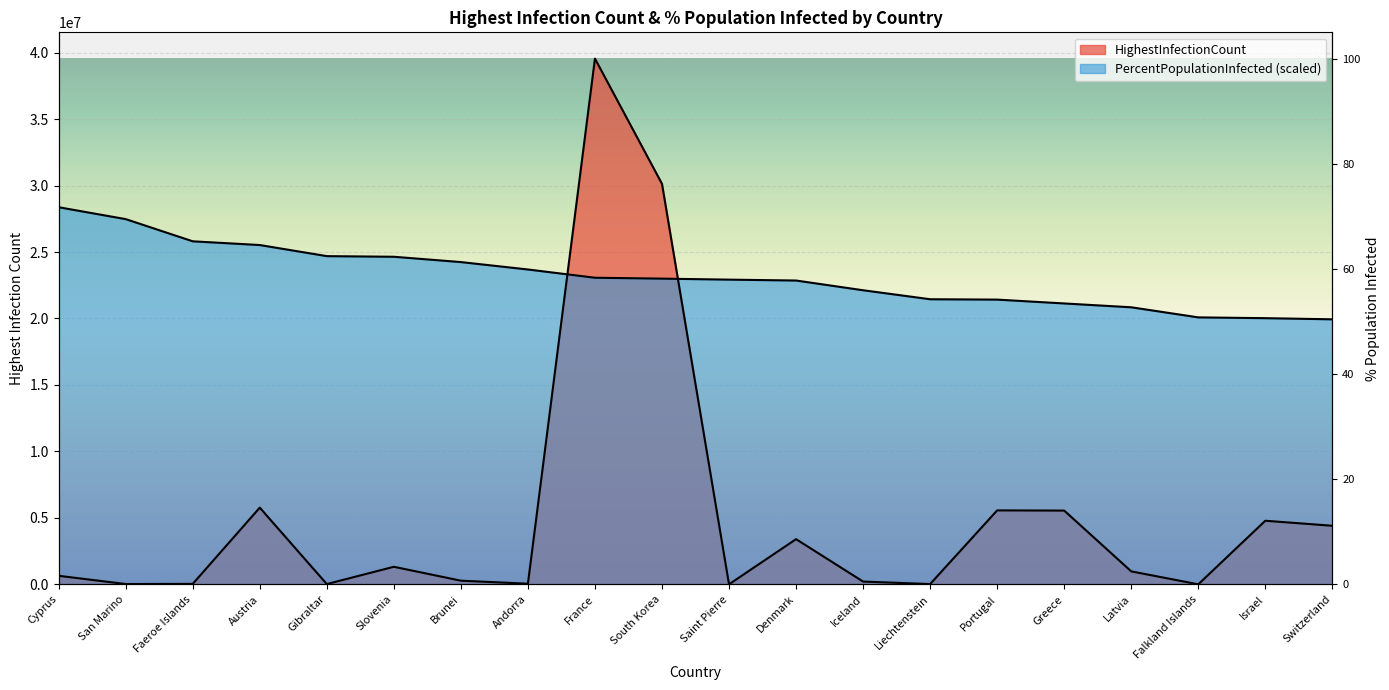

In HighestInfectionCount, how many points are higher than both neighbors (excluding endpoints)?

6